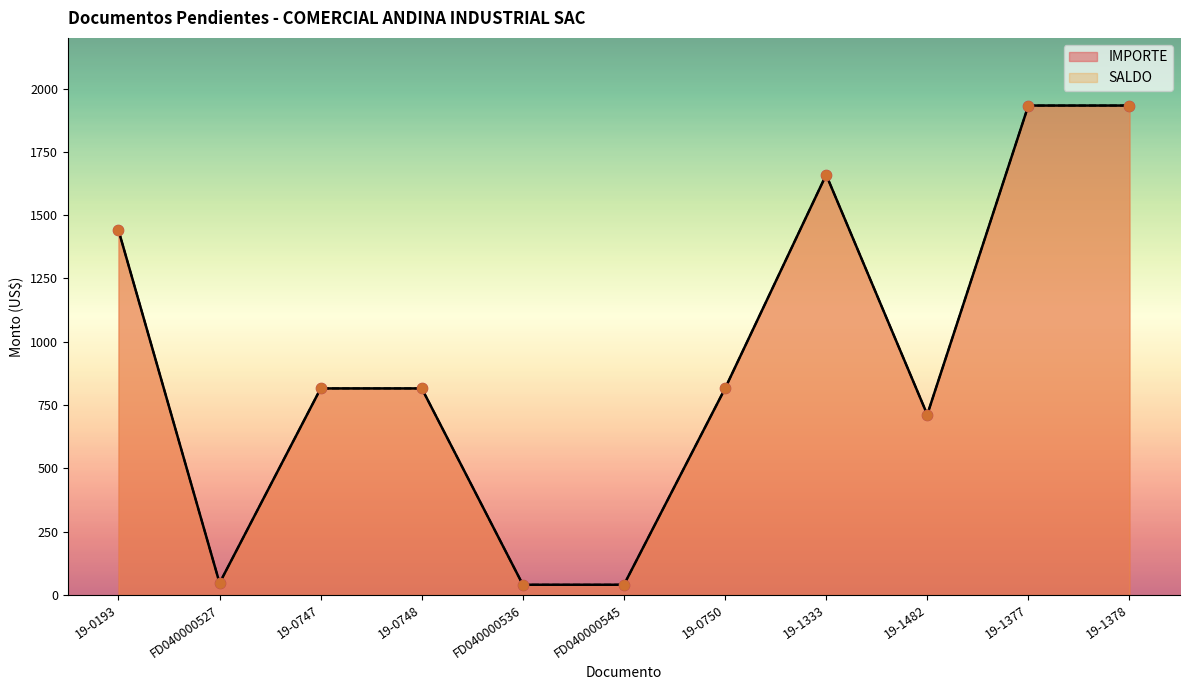

At how many categories does at least one series exceed 1050?

4